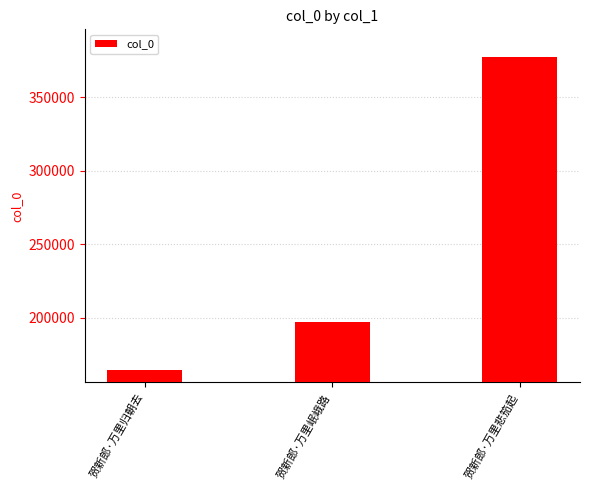

What is the approximate value at 贺新郎·万里岷峨路, to the nearest 50?

197100